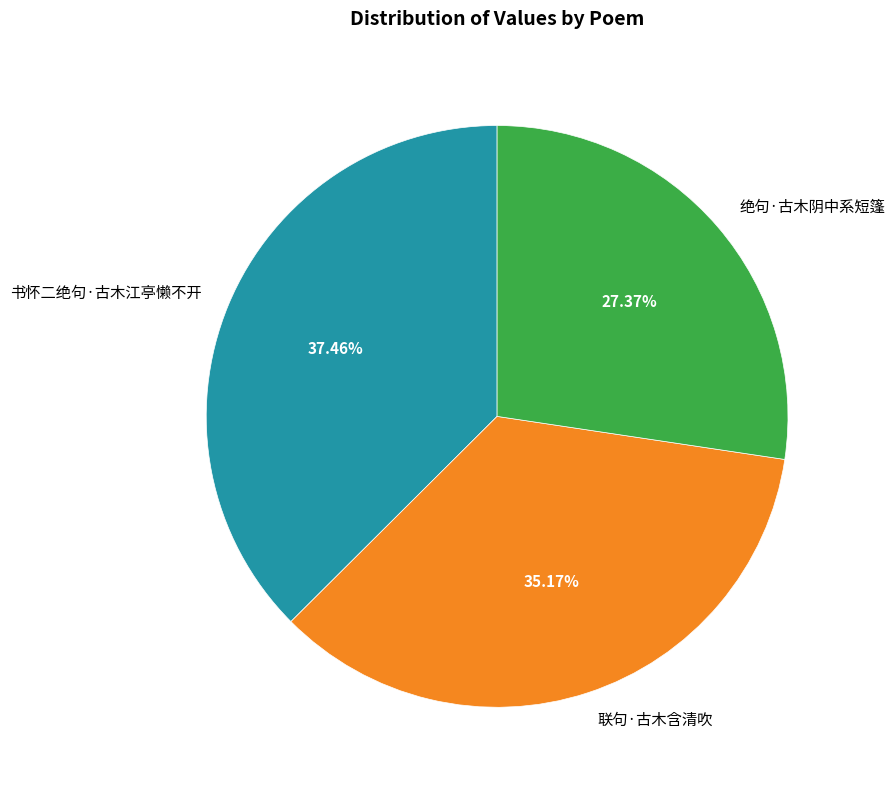

Count the number of slices in the pie.

3